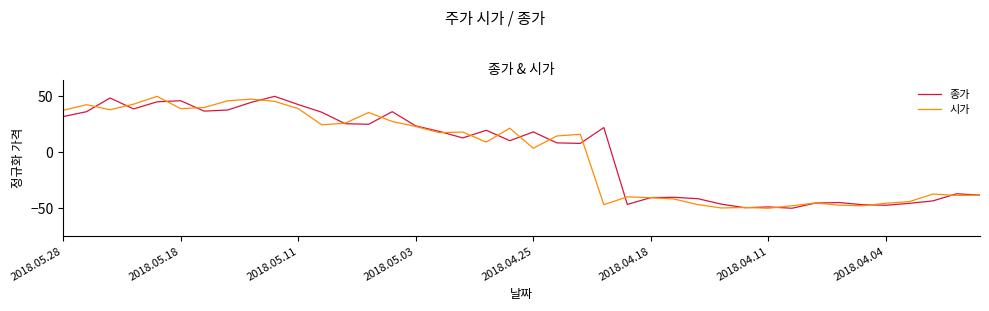

What is the maximum value shown in the chart?

50.0